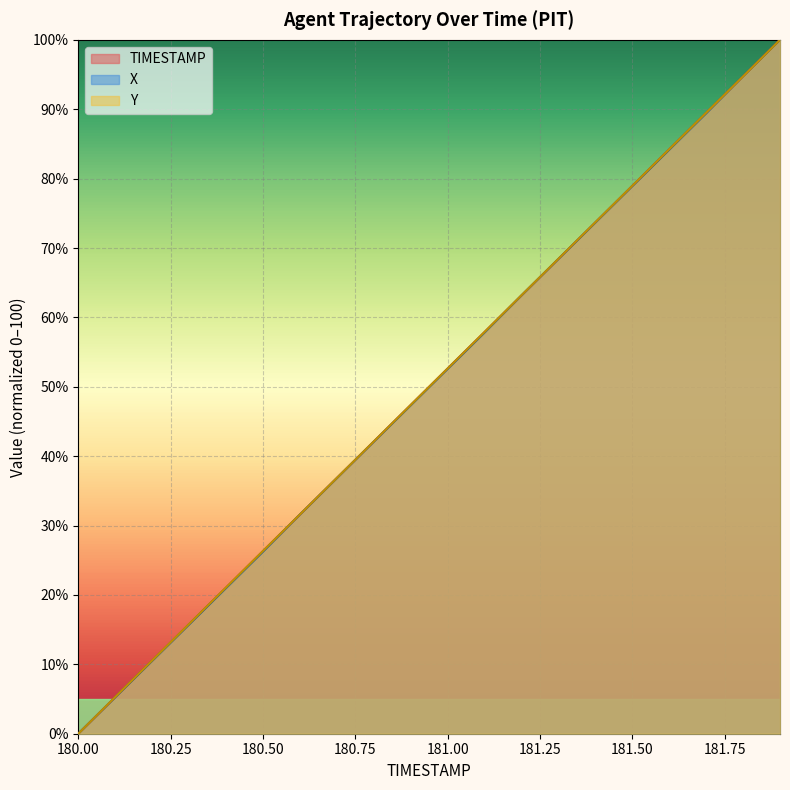

At which category does the chart reach its minimum across all series?

180.00